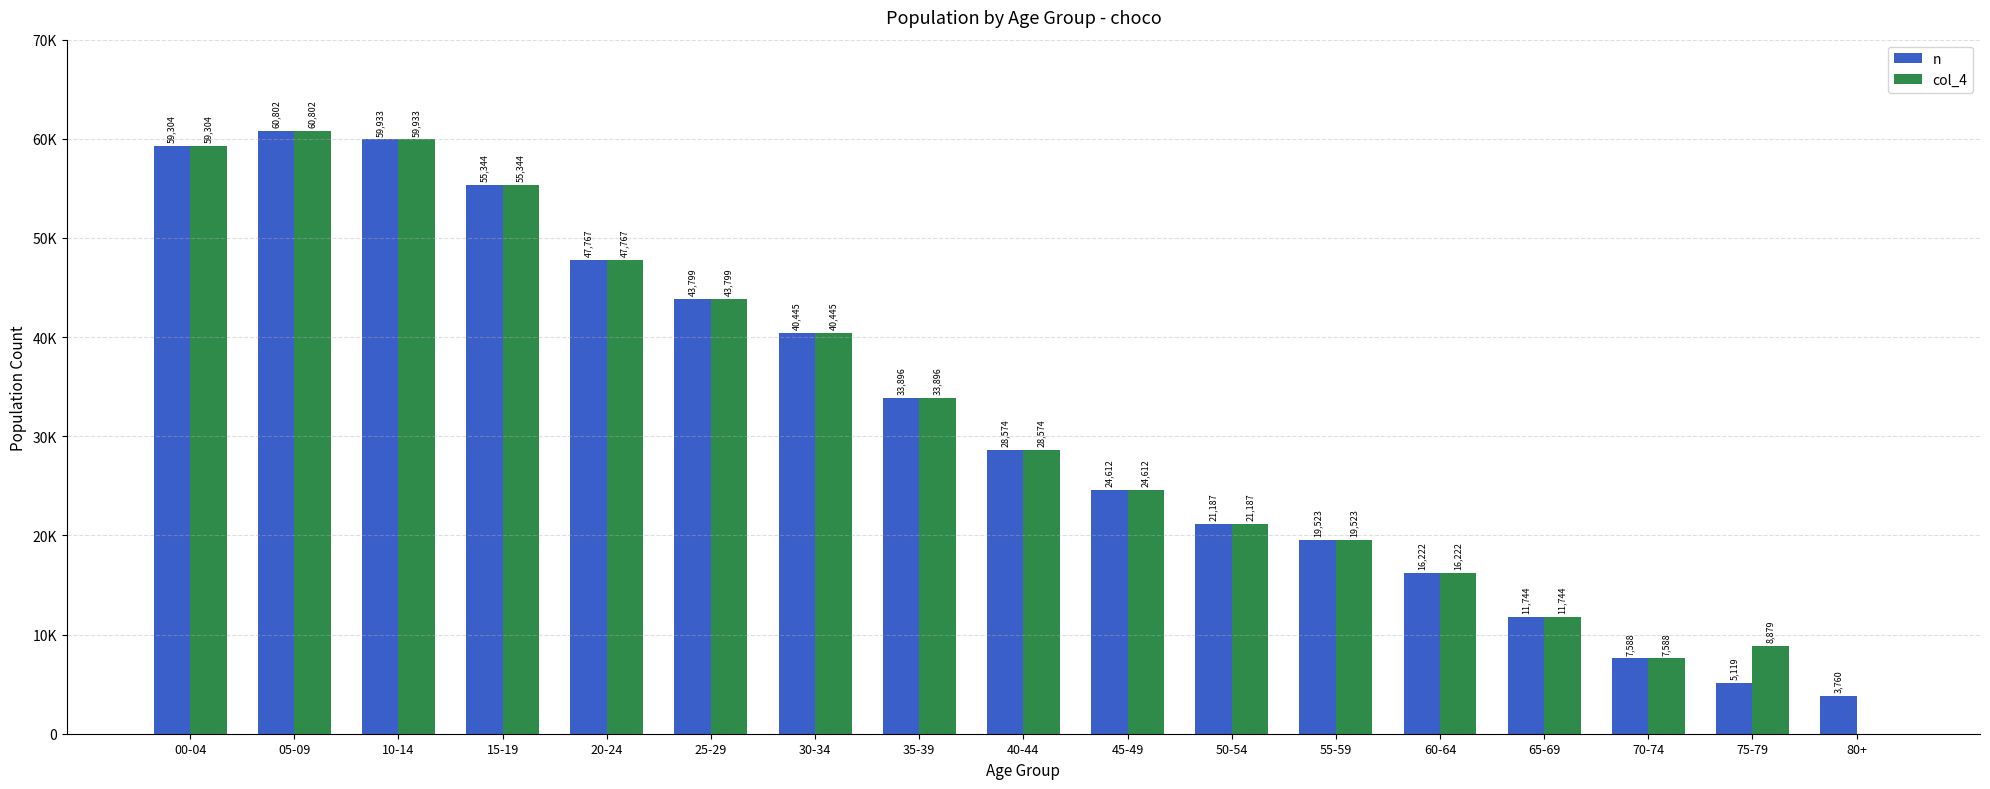

What is the approximate value of col_4 at 55-59?

19523